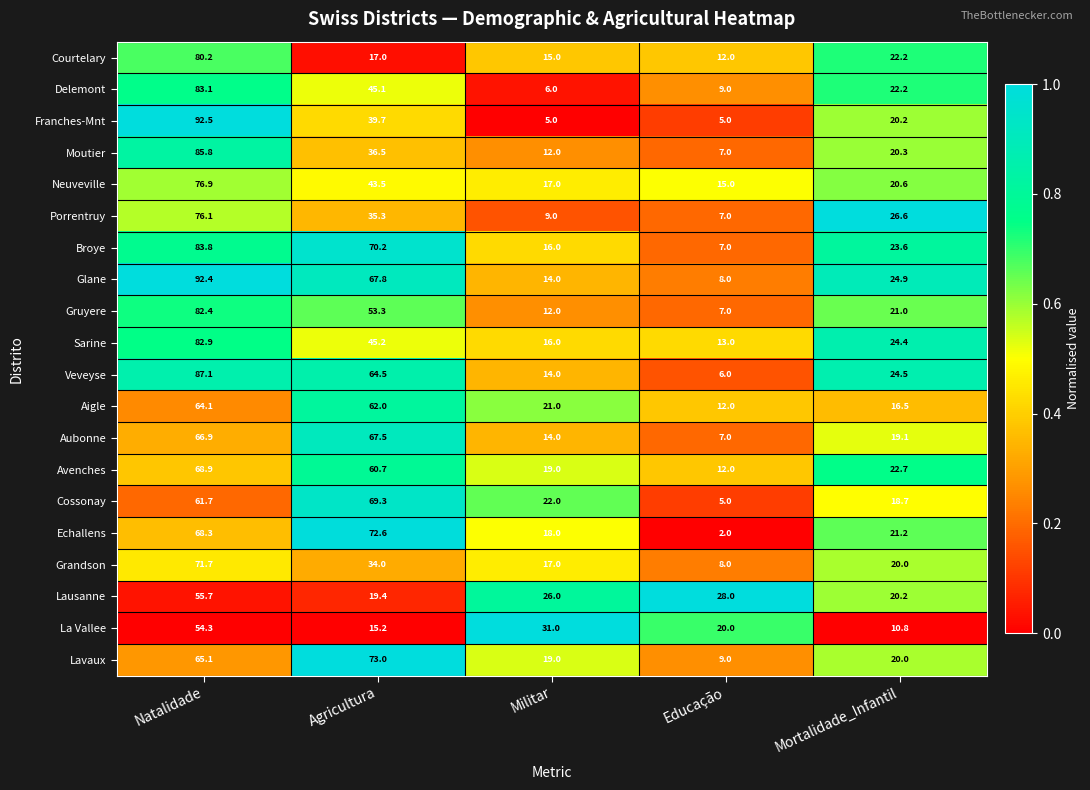

What is the sum of all Moutier values?

161.6